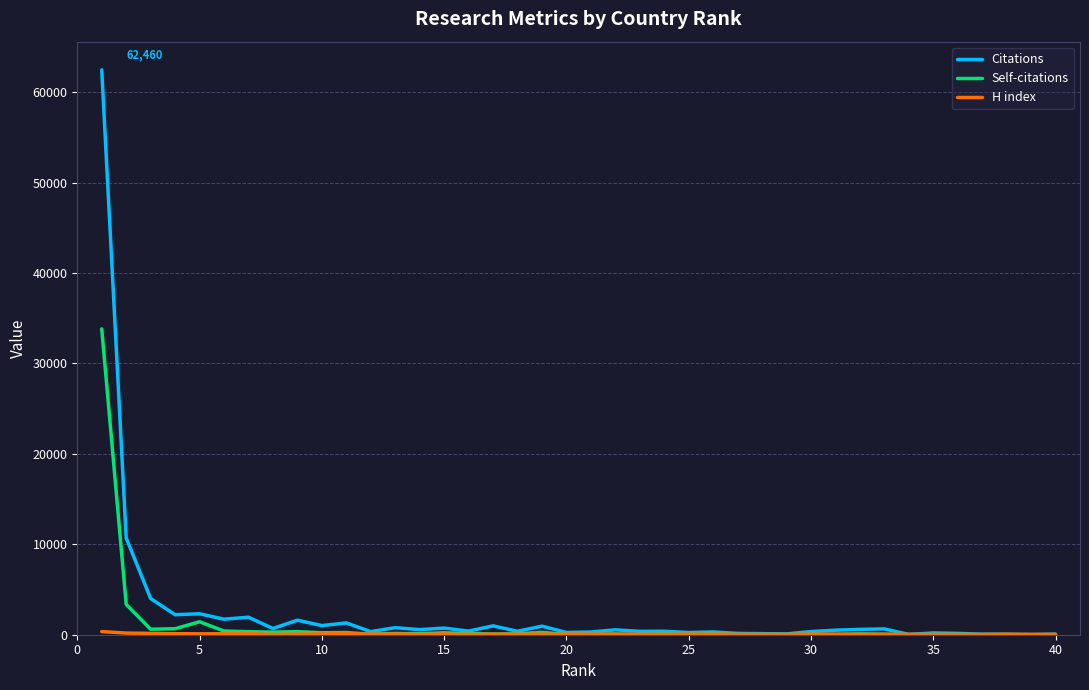

Which series has the widest spread of values?

Citations